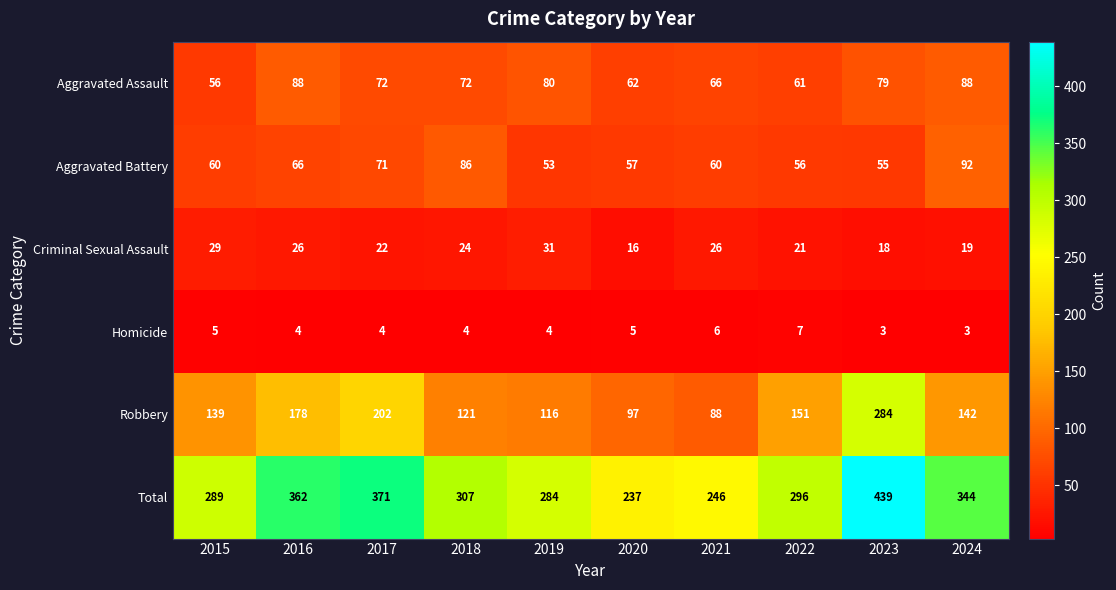

The value of Robbery at 2023 is 284. True or false?

True